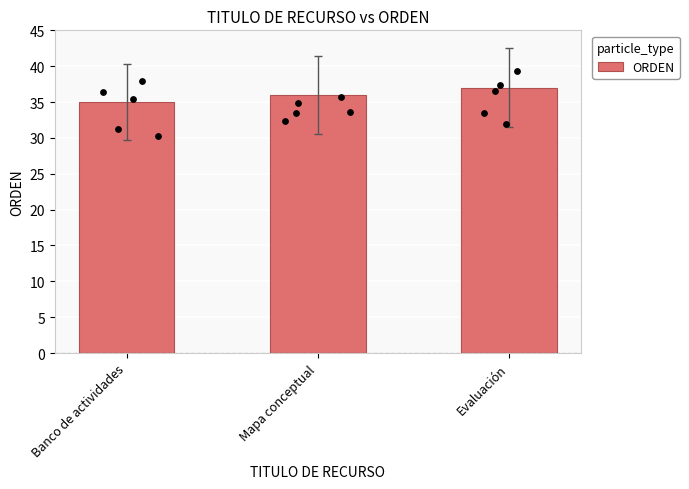

Approximately how many times larger is the value at Evaluación compared to Banco de actividades?

1.1